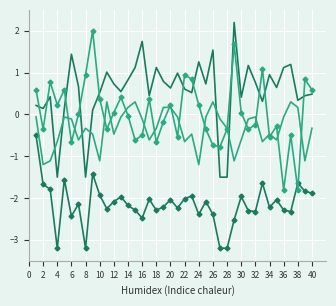

What is the smallest value displayed?

-3.2